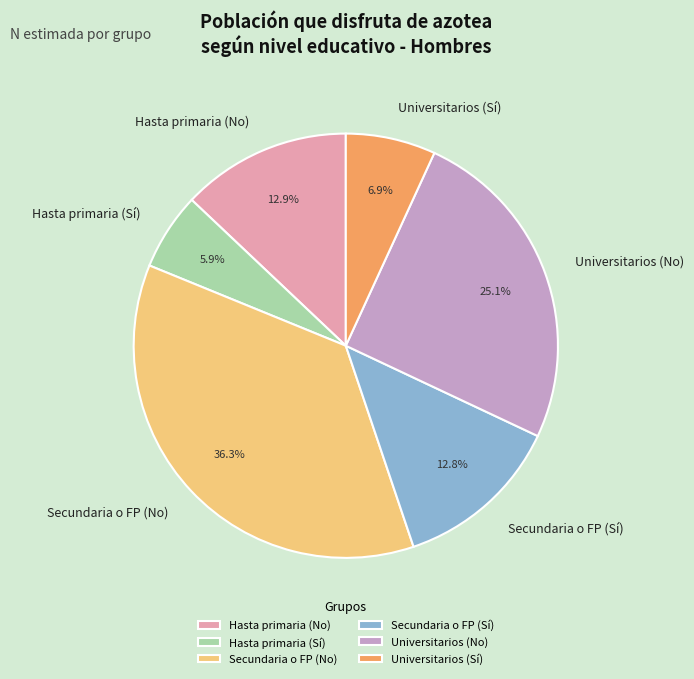

How much of the chart is everything except Secundaria o FP (Sí)?

87.2%